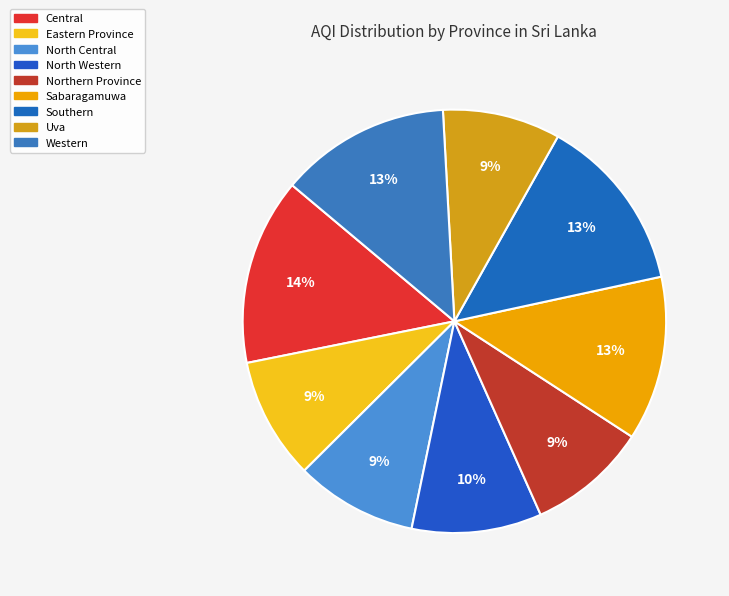

How many segments does this pie chart have?

9